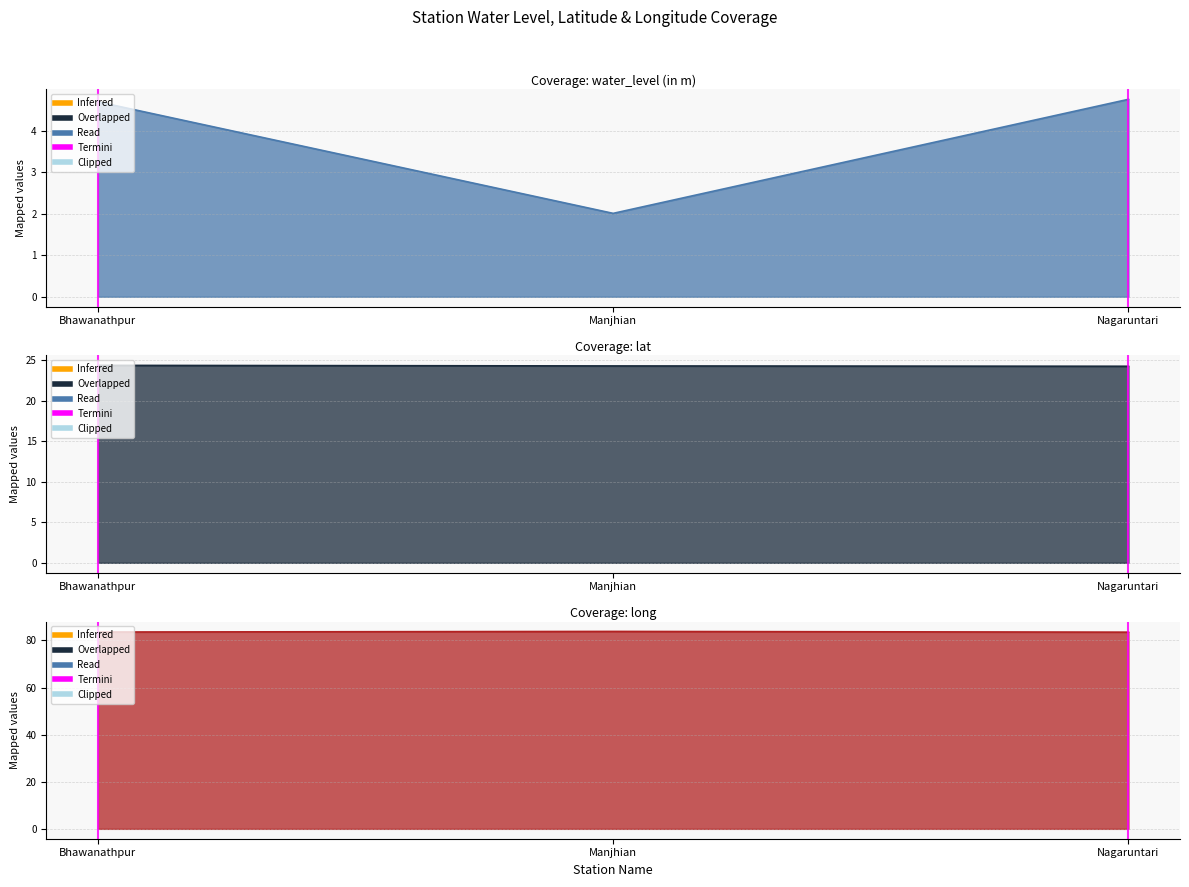

Reading right to left, list all the values displayed in this chart.

water_level (in m): Nagaruntari=4.8	Manjhian=2.0	Bhawanathpur=4.7
lat: Nagaruntari=24.3	Manjhian=24.3	Bhawanathpur=24.4
long: Nagaruntari=83.5	Manjhian=83.8	Bhawanathpur=83.6